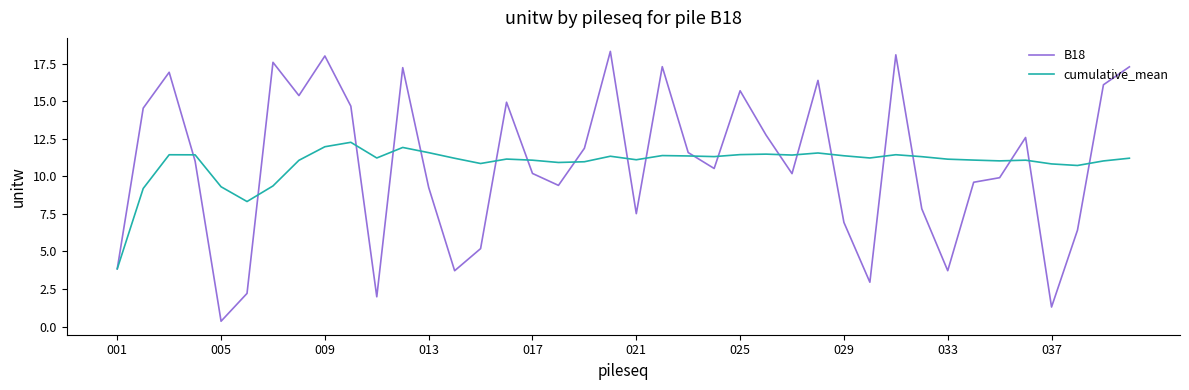

How many categories are shown in the chart?

40